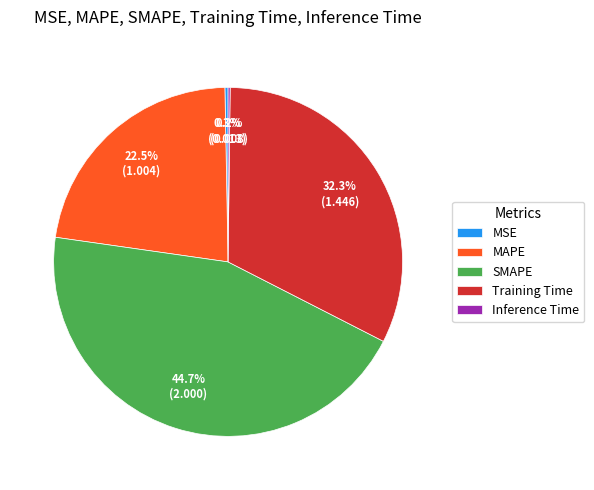

What is the ratio of the value at MAPE to the value at Training Time?

0.7